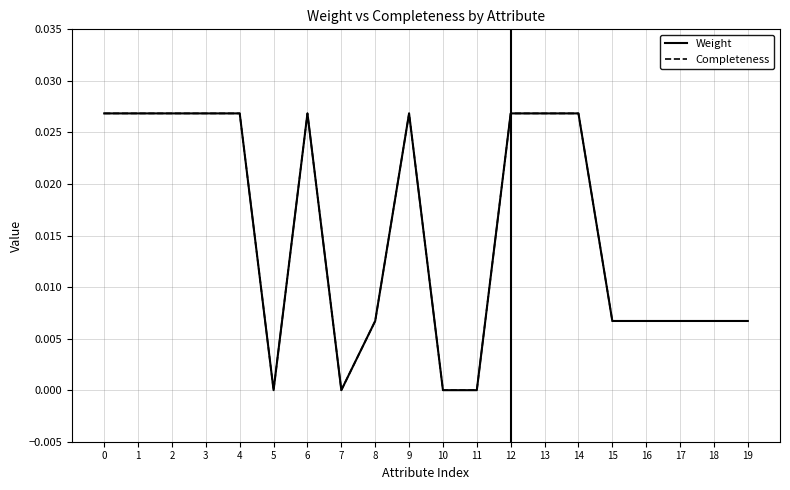

The Weight series shows 0.0 at 3. True or false?

False